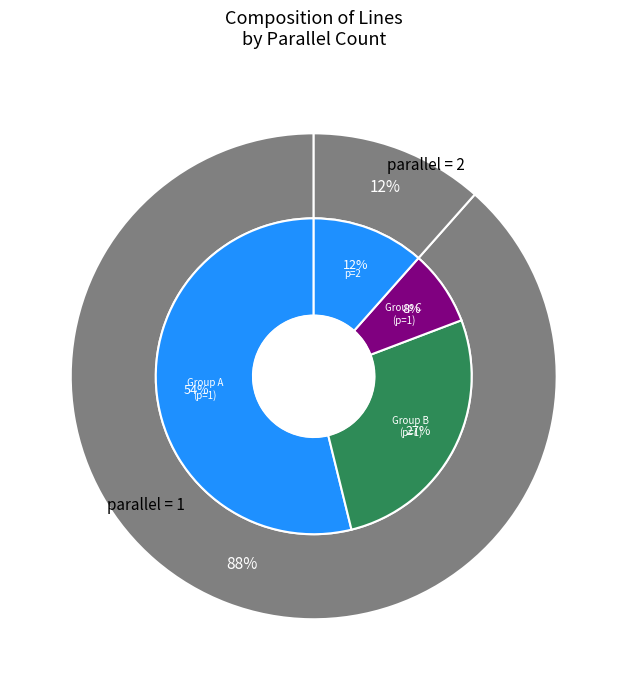

What is the smallest slice in the pie chart?

parallel=2